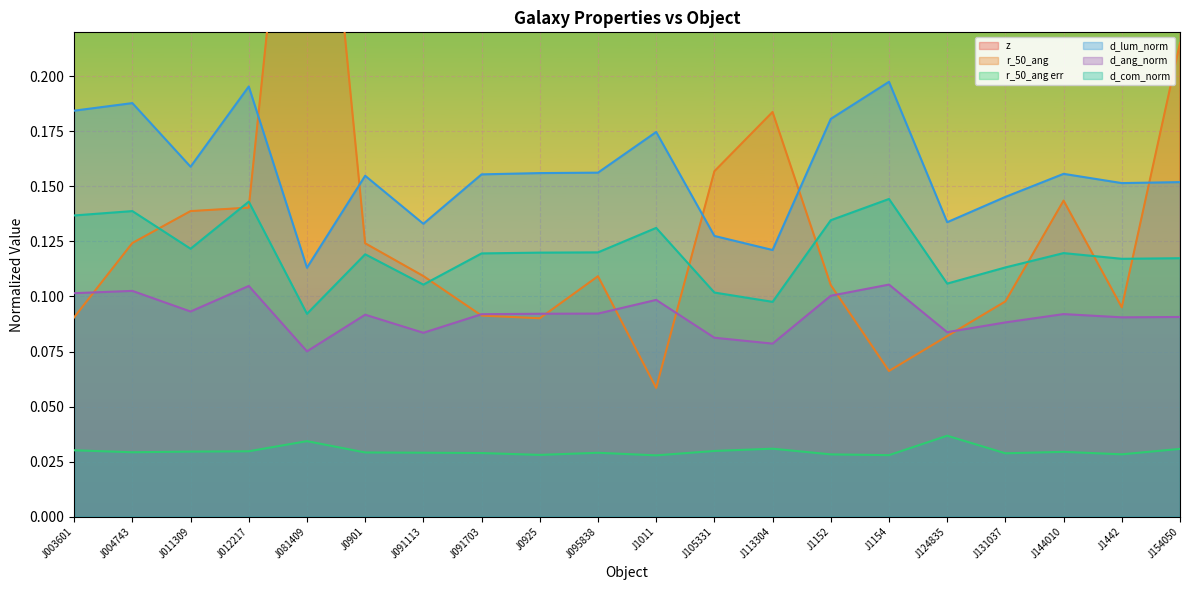

True or false: z and d_com_norm cross at least once.

False